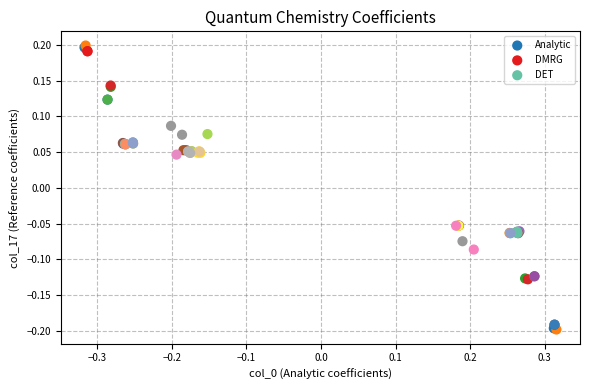

Which series reaches the maximum Y coordinate?

Analytic